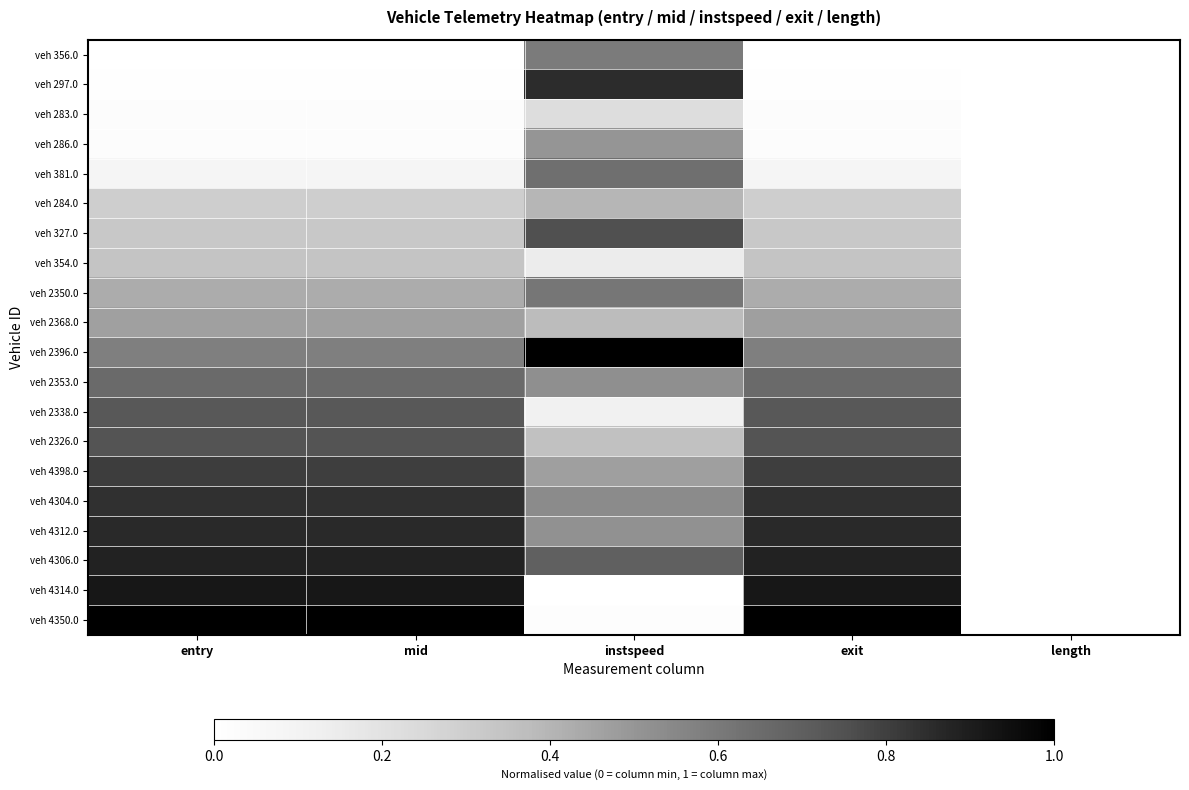

Rank the series at exit from highest to lowest value.

veh 4350.0, veh 4314.0, veh 4306.0, veh 4312.0, veh 4304.0, veh 4398.0, veh 2326.0, veh 2338.0, veh 2353.0, veh 2396.0, veh 2368.0, veh 2350.0, veh 354.0, veh 327.0, veh 284.0, veh 381.0, veh 286.0, veh 283.0, veh 297.0, veh 356.0